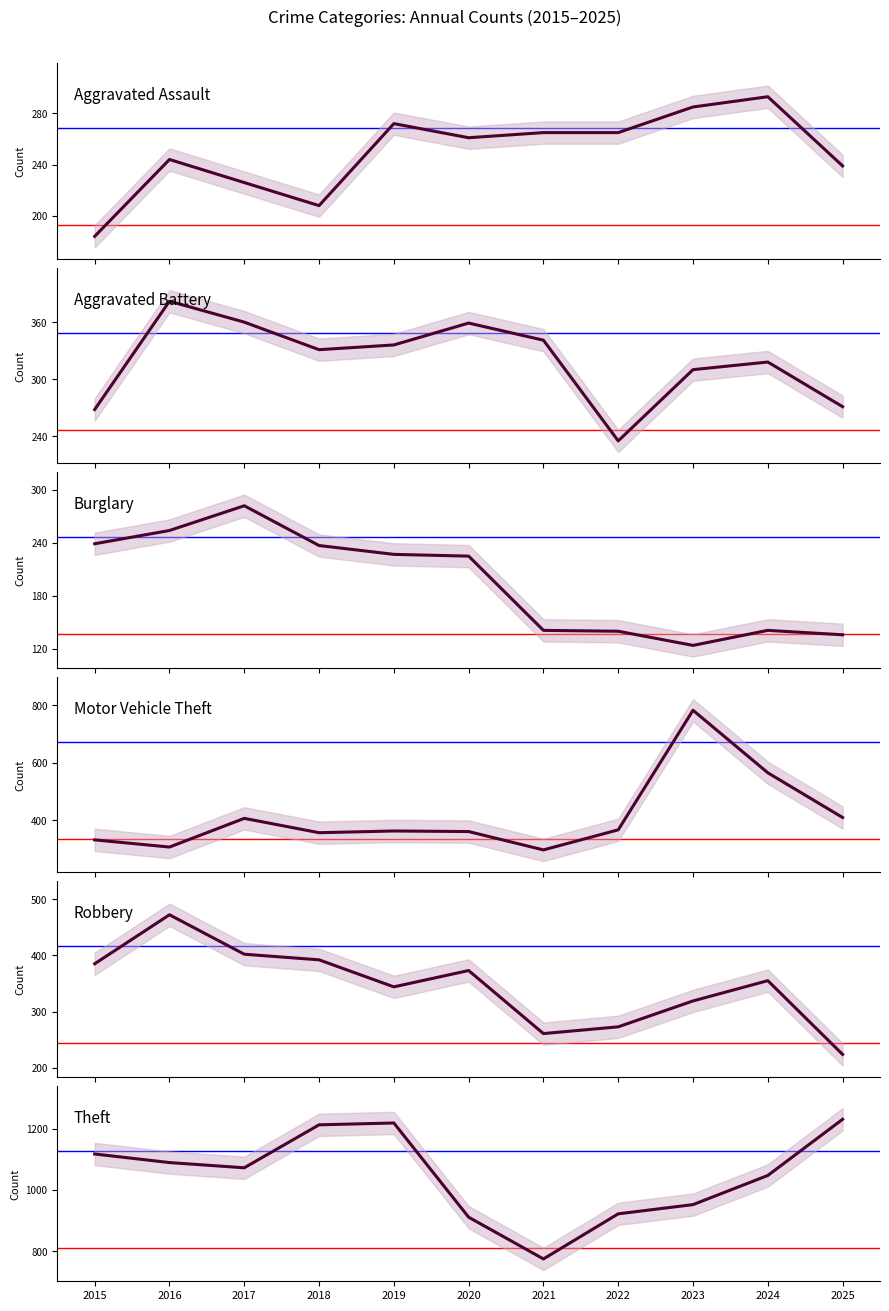

What is the difference between the highest and lowest values at 2022?

782